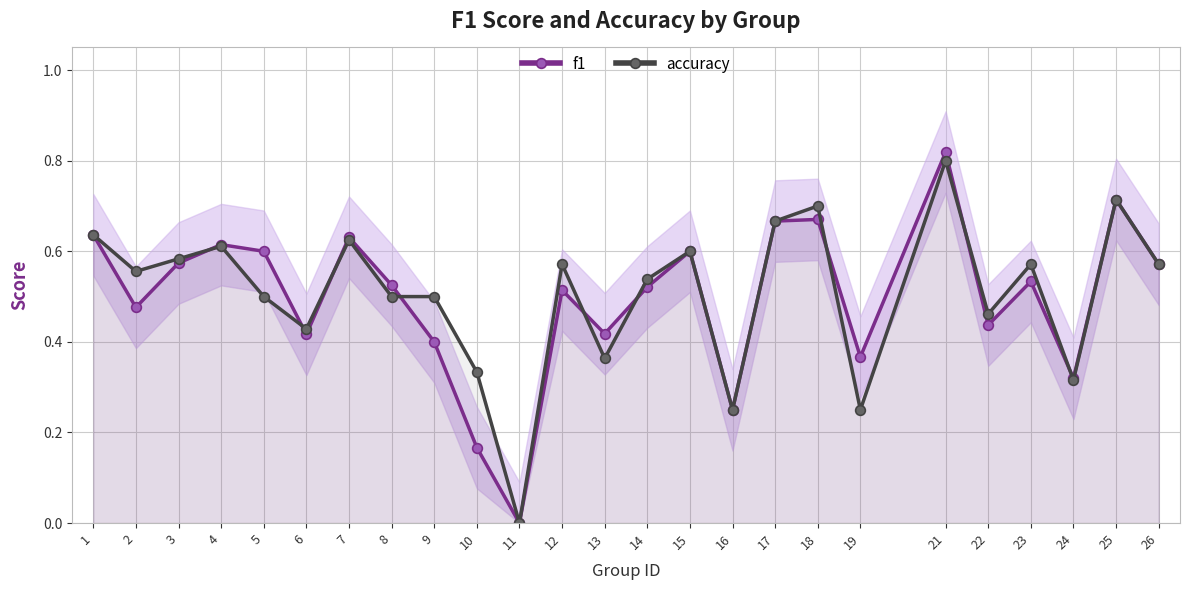

What is the approximate value of f1 at 19?

0.4